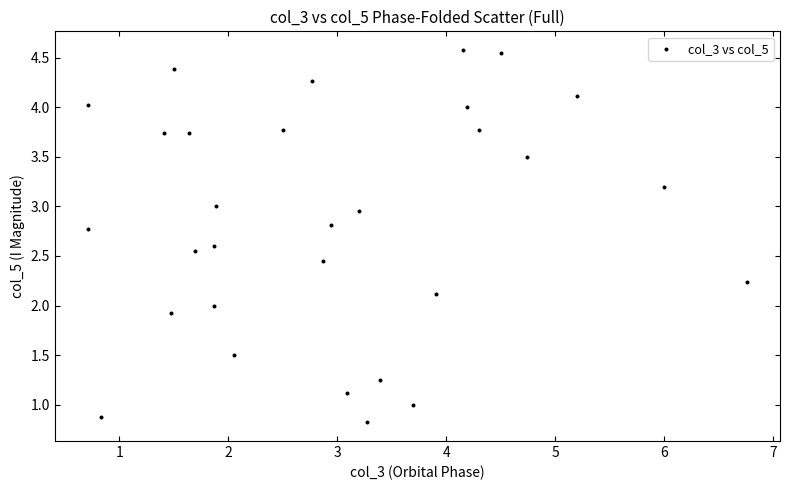

What is the range of Y values (max minus min)?

3.8